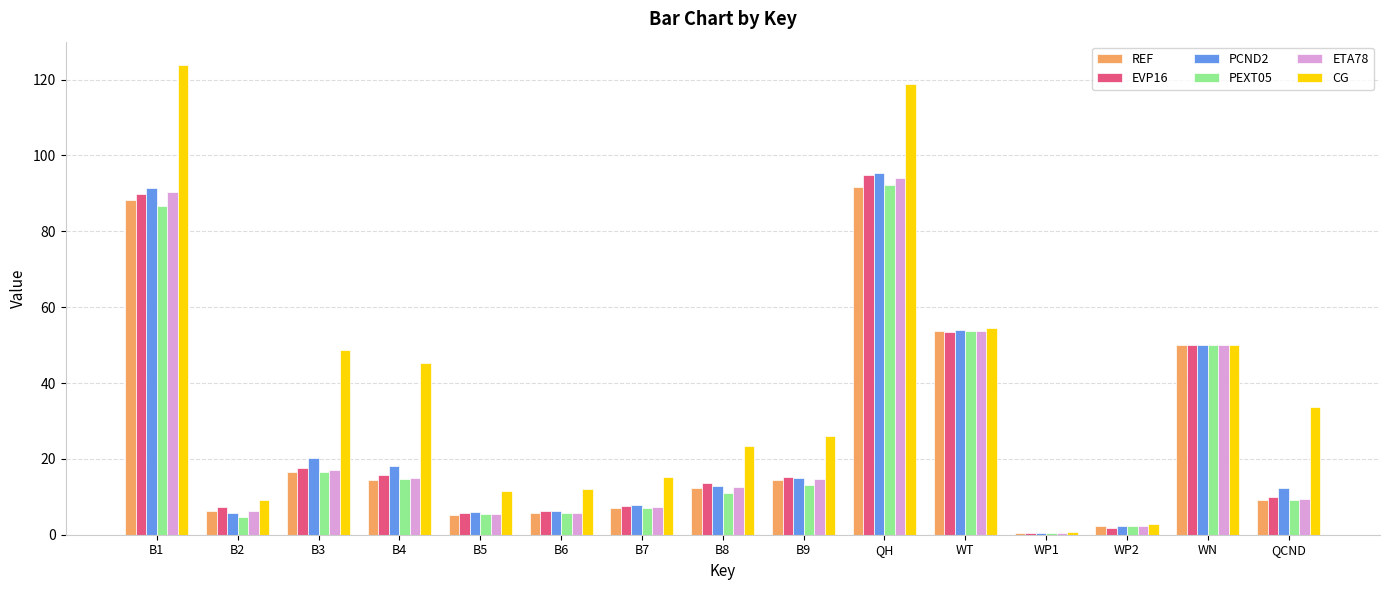

True or false: REF has a value of 0.4 at WP1.

True